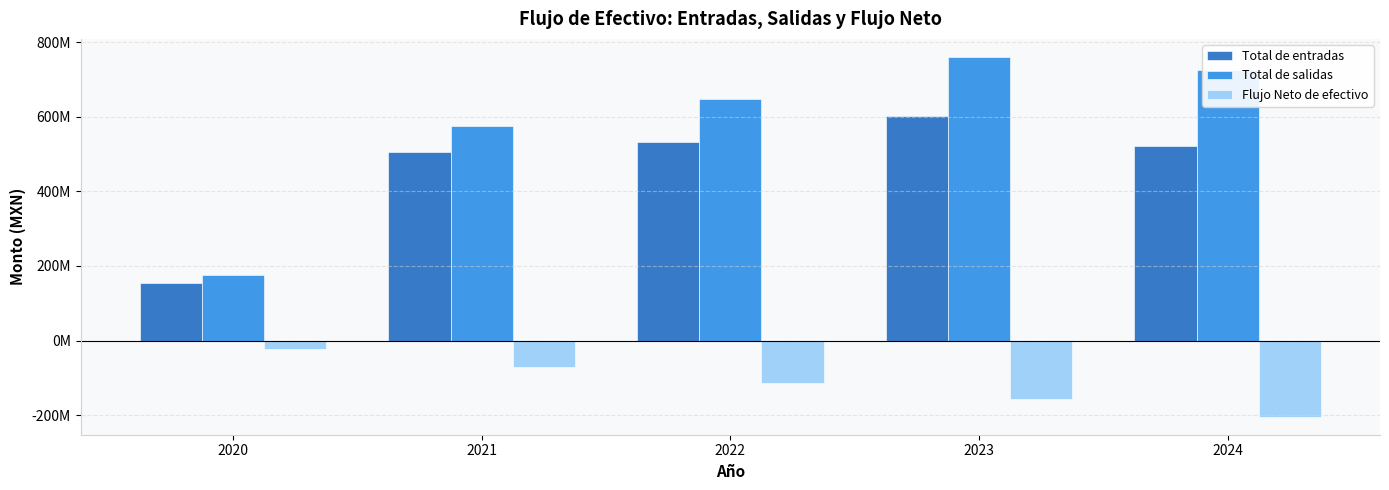

What is the sum of the Total de salidas values at 2021 and 2022?

1223184634.7